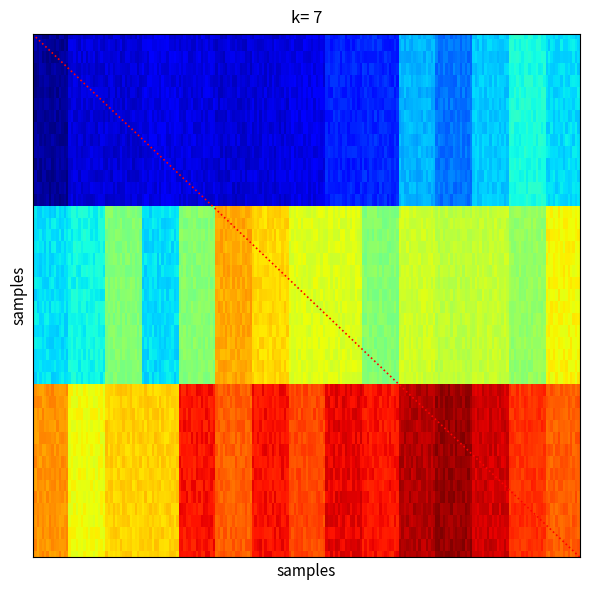

Does the chart display data point markers on the line(s)?

No